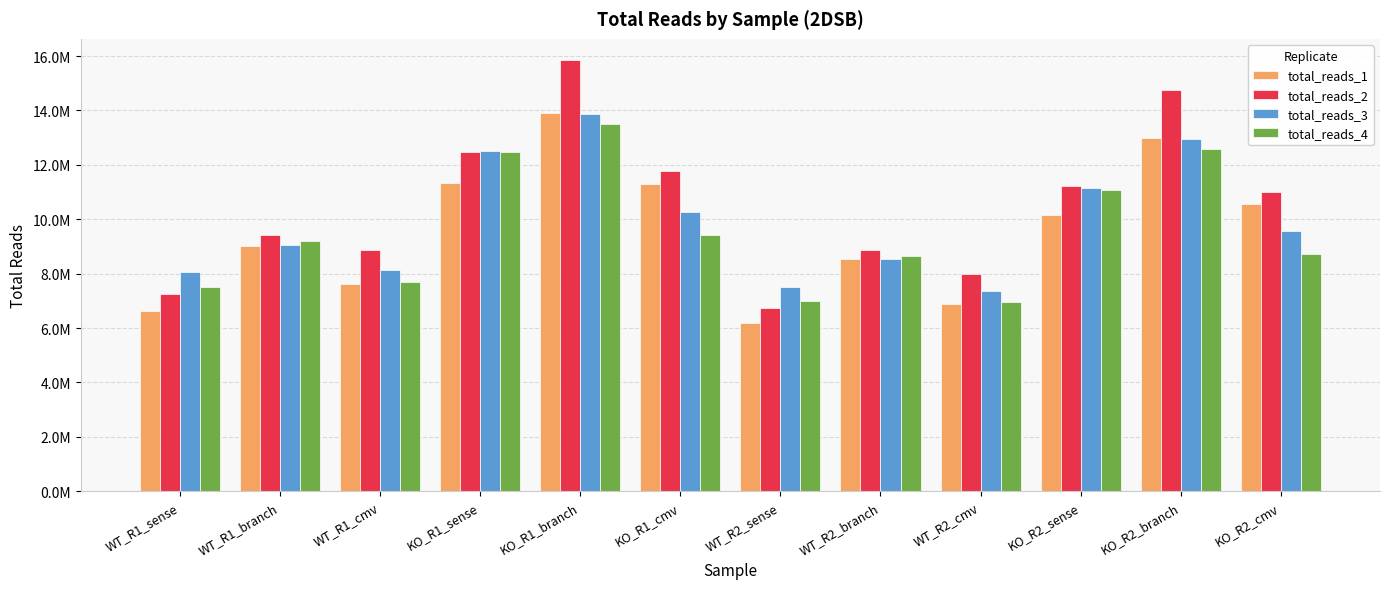

What are all the series names shown in the legend?

total_reads_1, total_reads_2, total_reads_3, total_reads_4